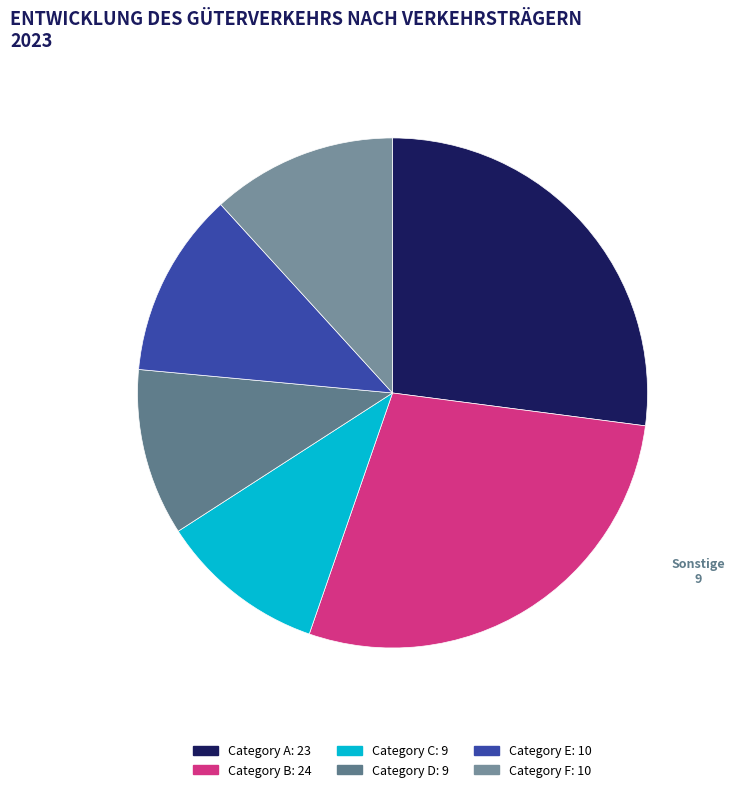

To the nearest percent, what is the average slice percentage?

17%